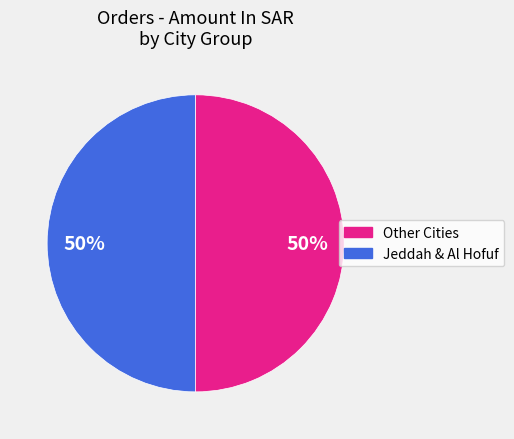

To the nearest percent, what is the average slice percentage?

50%